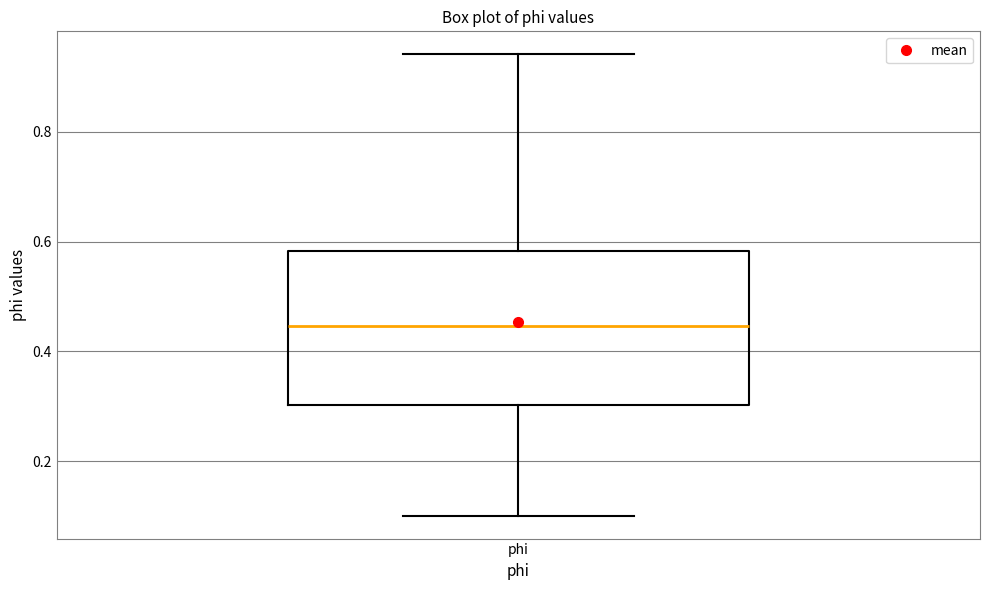

Transcribe this box plot: give where the median line is, the range the box spans, and where the two whiskers end, as read against the y-axis. The values are not printed on the chart, so give them approximately, as read against the axis.

median 0.44, box 0.30 to 0.58, whiskers 0.10 to 0.94